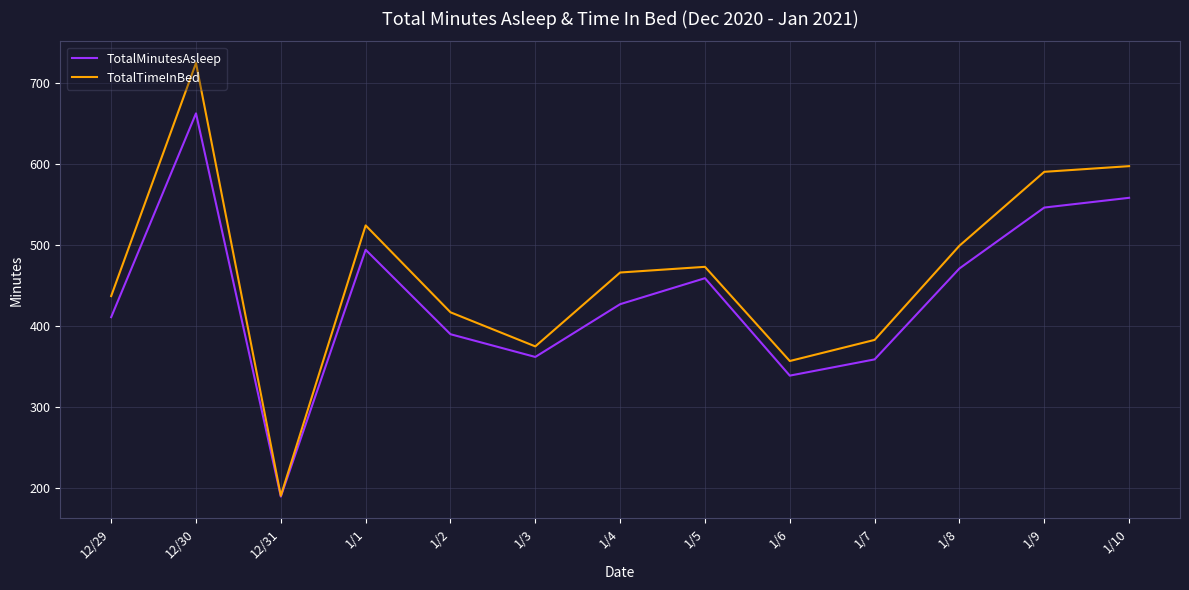

True or false: TotalMinutesAsleep has more than 2 points higher than both neighbors.

True